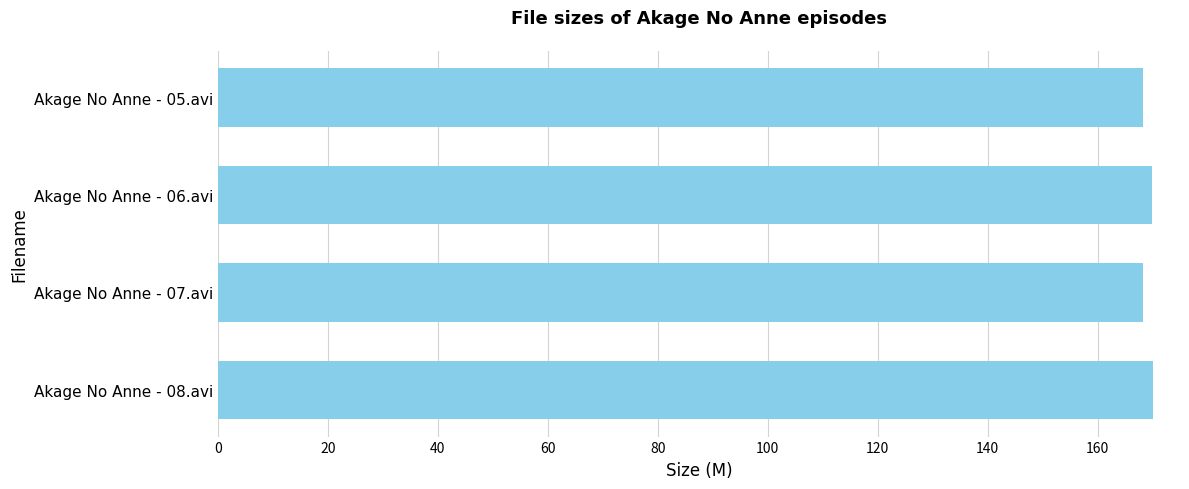

What is the label of the 3rd bar from the bottom?

Akage No Anne - 06.avi